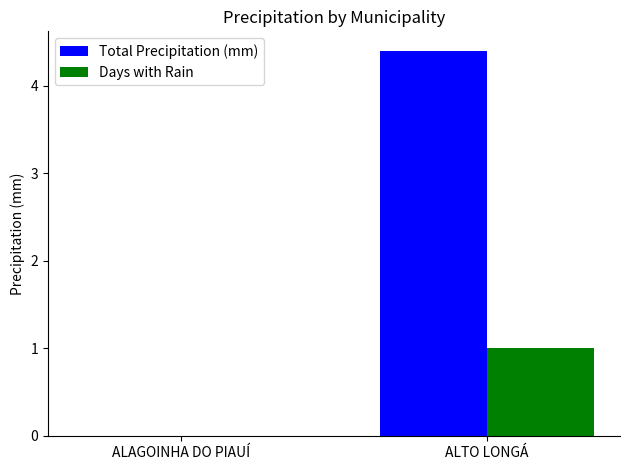

Reading left to right, list all the values displayed in this chart.

Total Precipitation (mm): ALAGOINHA DO PIAUÍ=0.0	ALTO LONGÁ=4.4
Days with Rain: ALAGOINHA DO PIAUÍ=0.0	ALTO LONGÁ=1.0